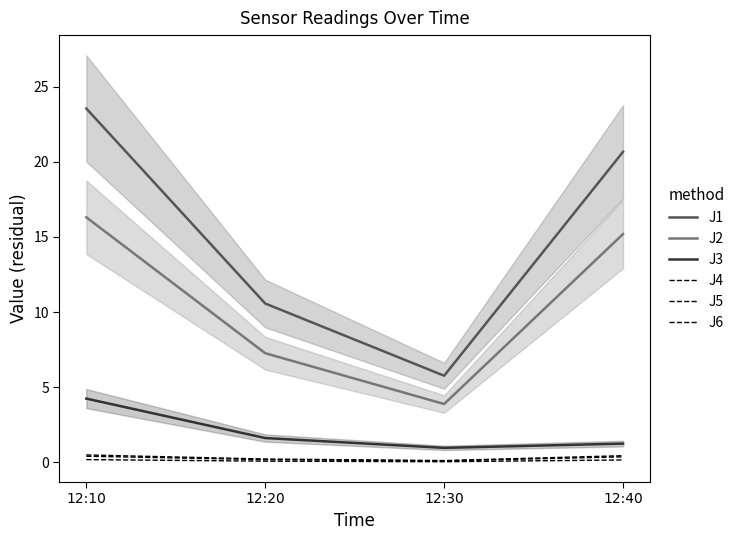

Reading left to right, transcribe all the data shown in this chart.

J1: 12:10=23.5	12:20=10.6	12:30=5.8	12:40=20.7
J2: 12:10=16.3	12:20=7.3	12:30=3.9	12:40=15.2
J3: 12:10=4.2	12:20=1.6	12:30=1.0	12:40=1.2
J4: 12:10=0.5	12:20=0.2	12:30=0.1	12:40=0.4
J5: 12:10=0.4	12:20=0.2	12:30=0.1	12:40=0.4
J6: 12:10=0.2	12:20=0.1	12:30=0.0	12:40=0.2